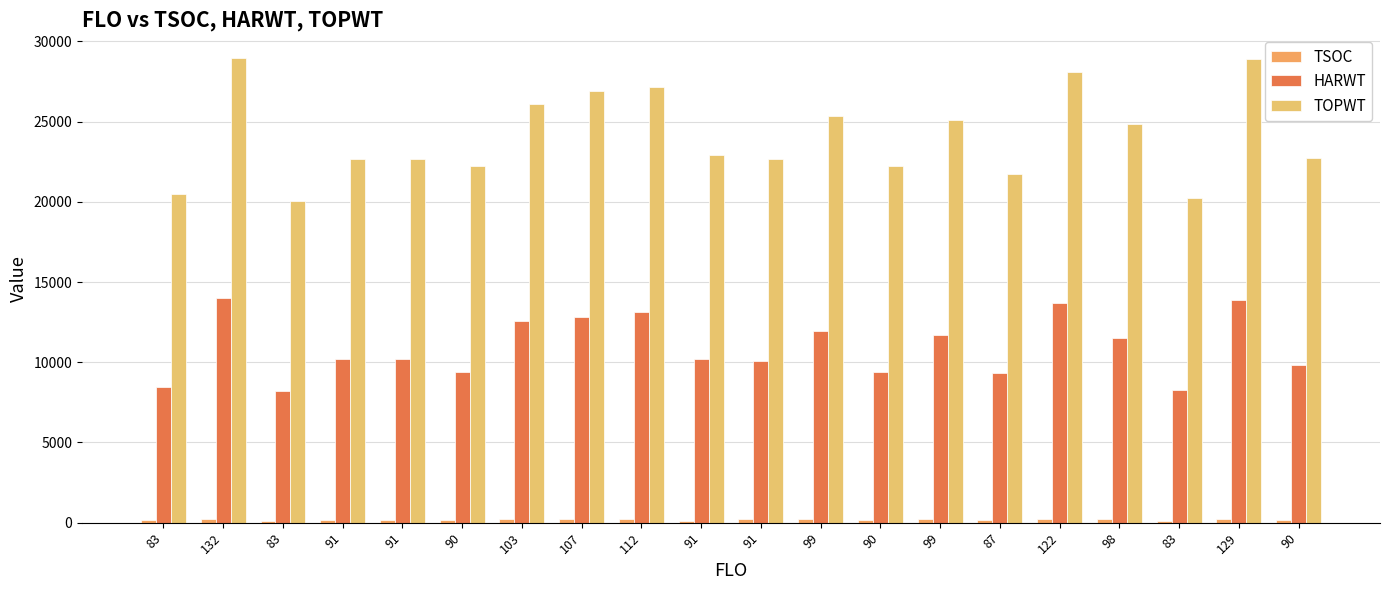

Rank the categories by HARWT value from highest to lowest.

132, 129, 122, 112, 107, 103, 99, 99, 98, 91, 91, 91, 91, 90, 90, 90, 87, 83, 83, 83